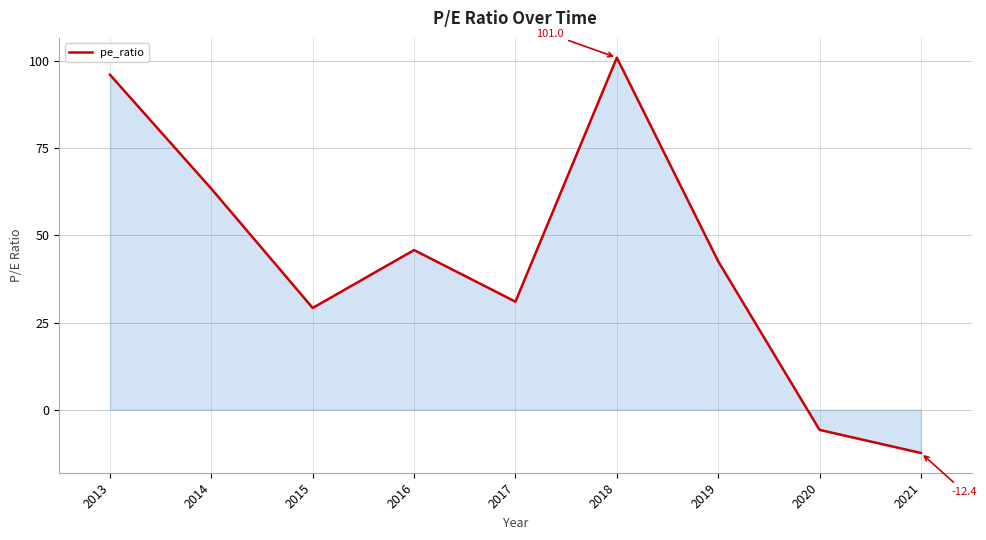

Count the number of values greater than 42.

5